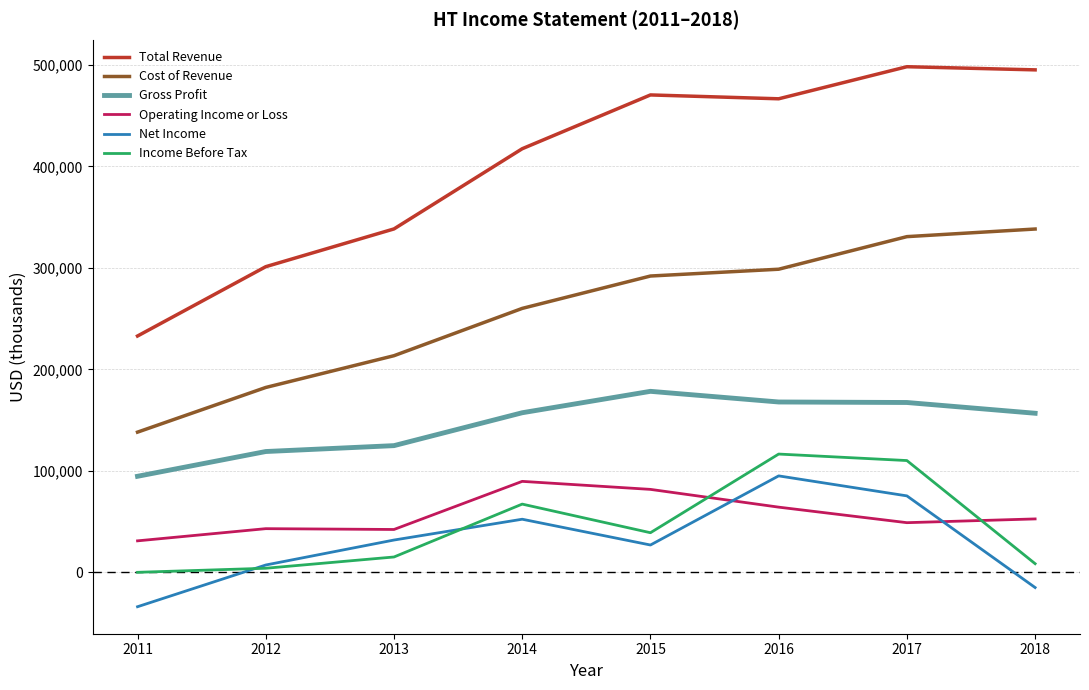

What is the difference between the Income Before Tax values at 2011 and 2017?

110100